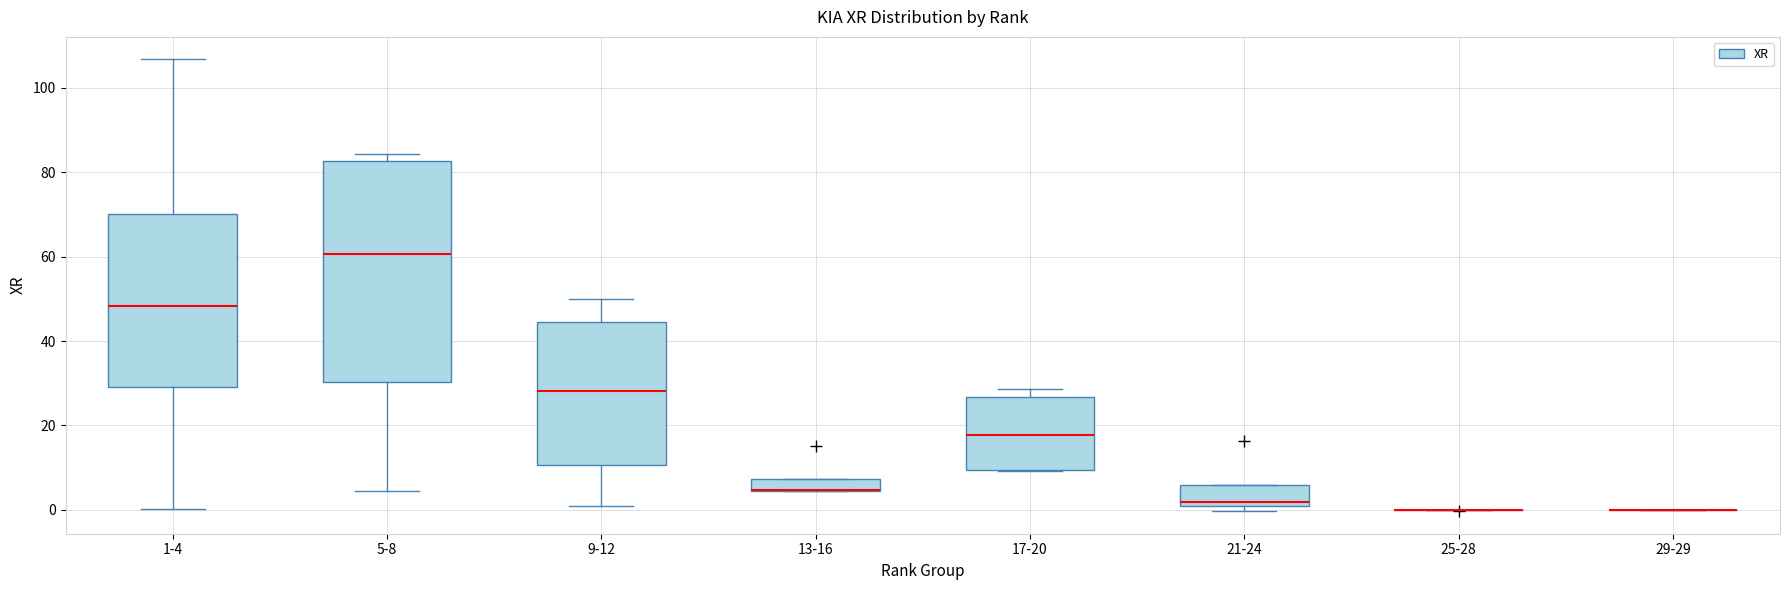

Comparing the boxes themselves (not the whiskers), which one is the tallest?

5-8